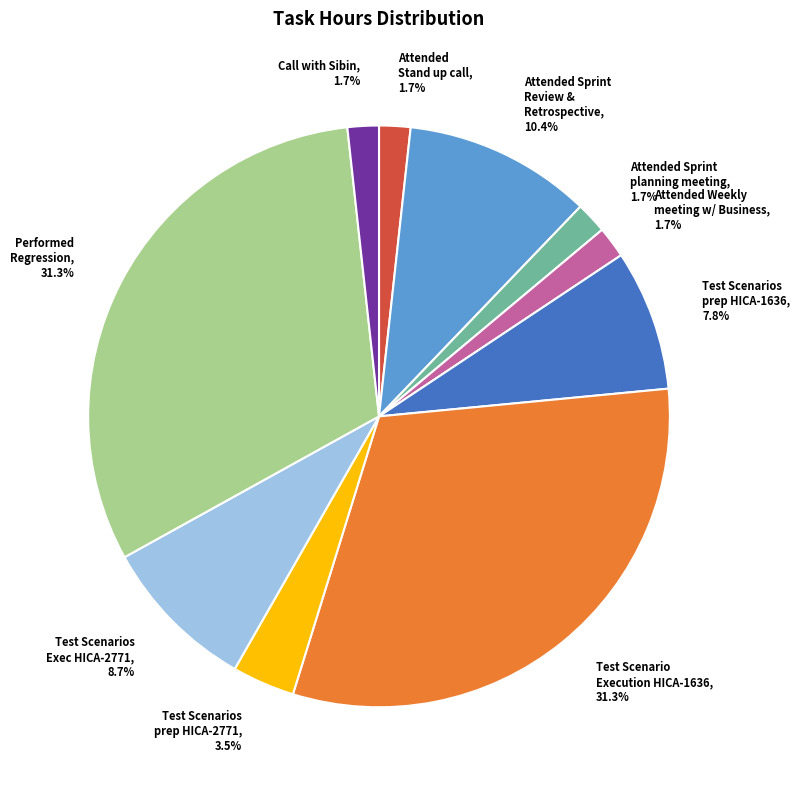

How many segments does this pie chart have?

10